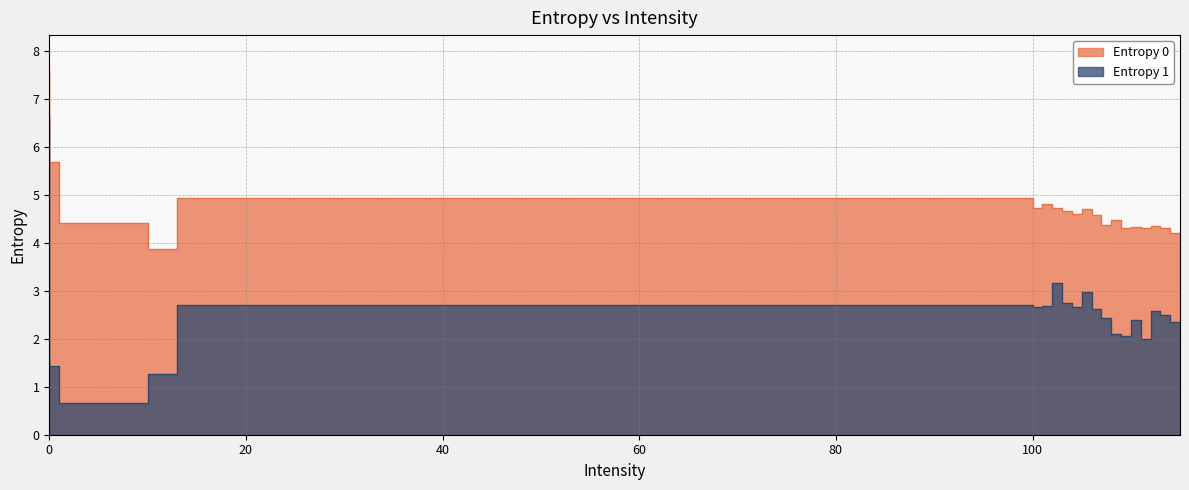

At which category does the chart reach its minimum across all series?

10